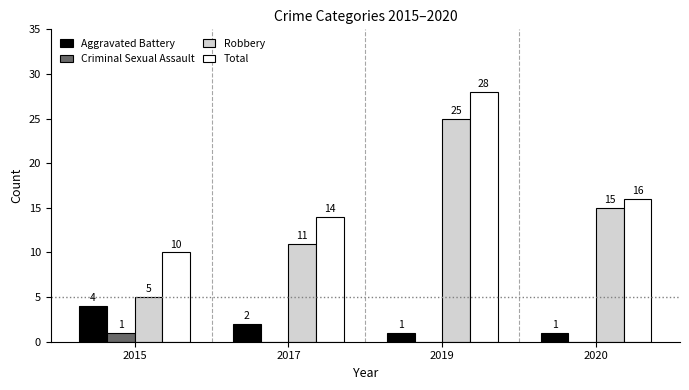

At which category does the chart reach its peak across all series?

2019